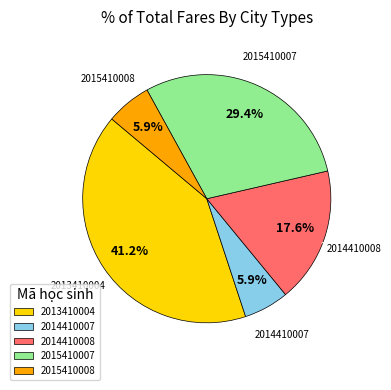

To the nearest percent, what portion does 2015410007 represent?

29%